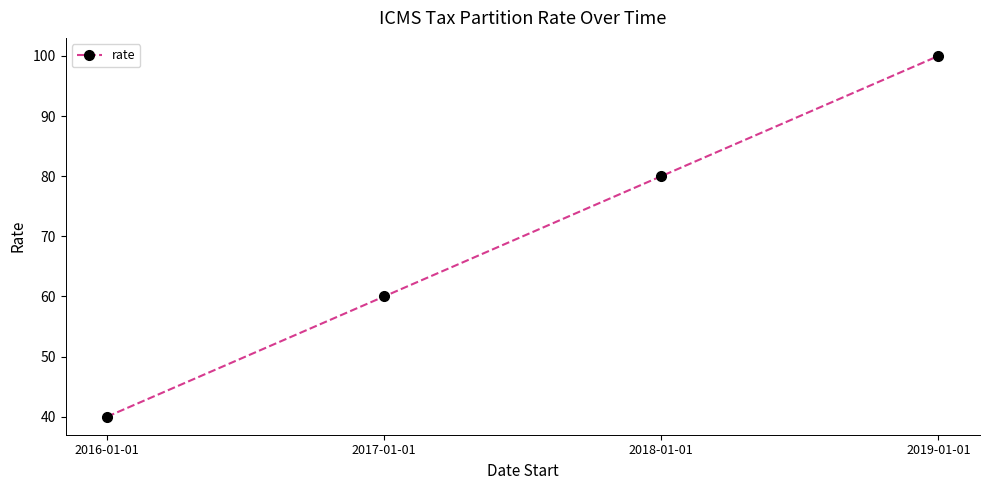

Reading left to right, list all the values displayed in this chart.

40	60	80	100